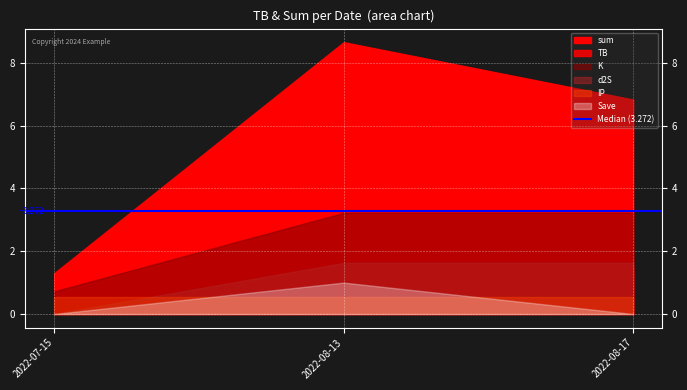

What is the sum of all TB values?

4.8